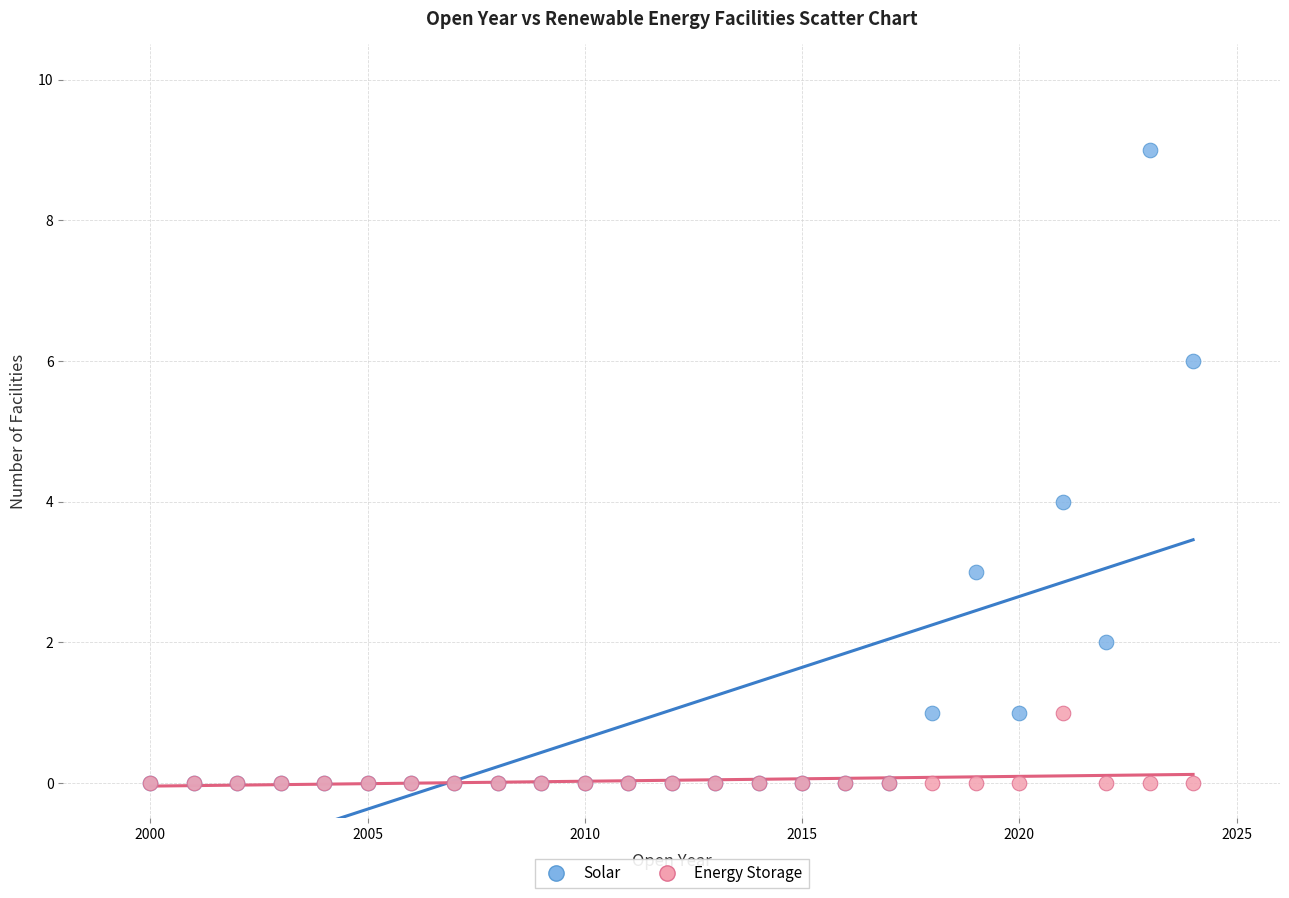

Which series has the widest spread of Y values?

Solar